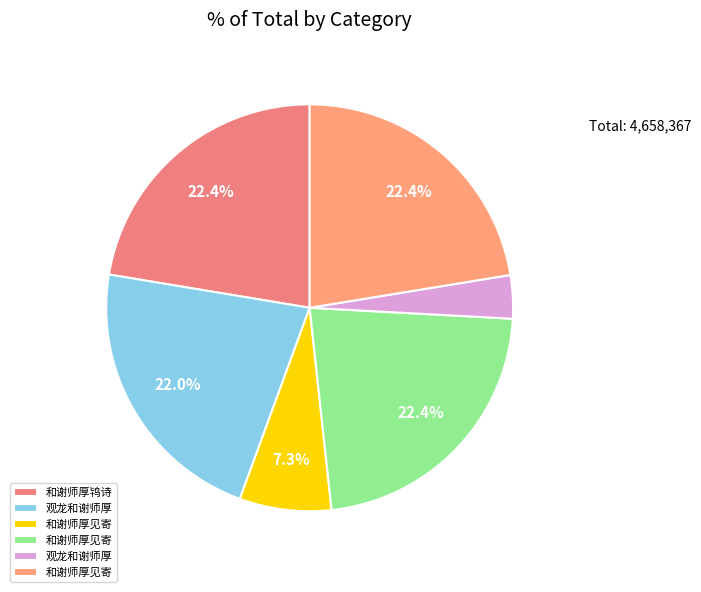

Which slice is the smallest?

观龙和谢师厚